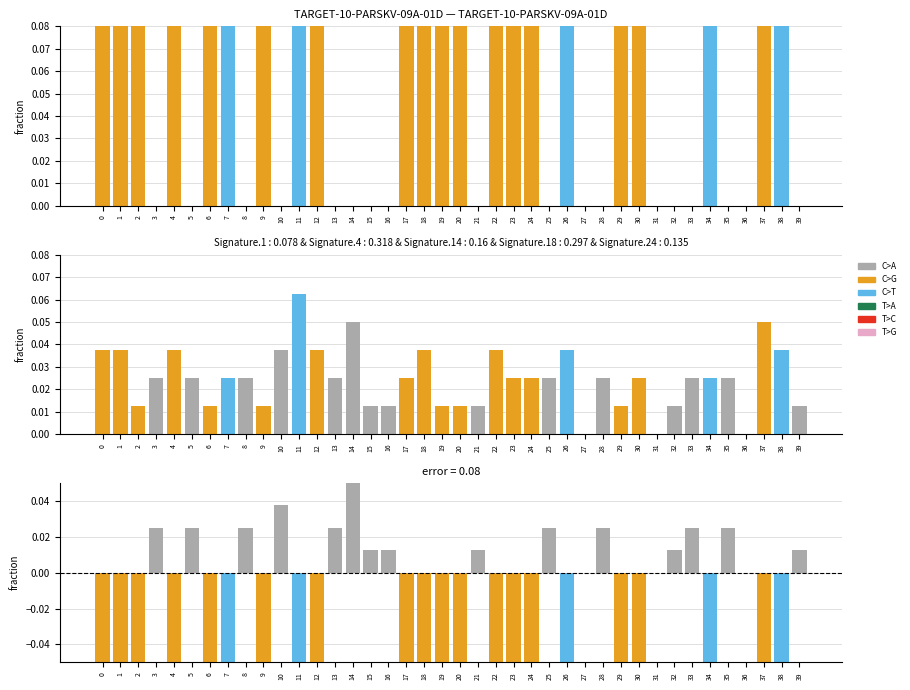

Are the bars horizontal?

No